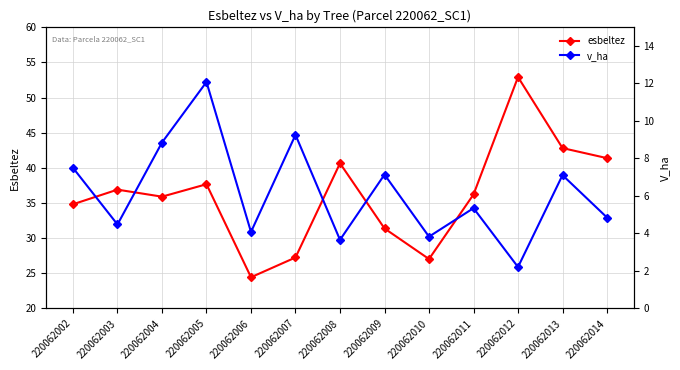

Reading left to right, what are all the values shown in this chart?

esbeltez: 34.8	36.9	35.9	37.7	24.4	27.2	40.6	31.4	27.0	36.2	52.9	42.8	41.4
v_ha: 7.5	4.5	8.8	12.1	4.1	9.3	3.7	7.1	3.8	5.3	2.2	7.1	4.8